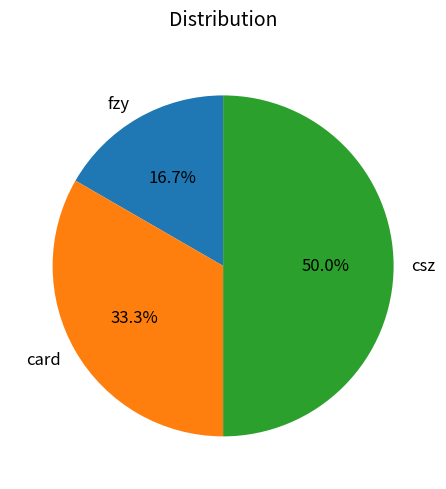

What percentage is NOT represented by card?

66.7%